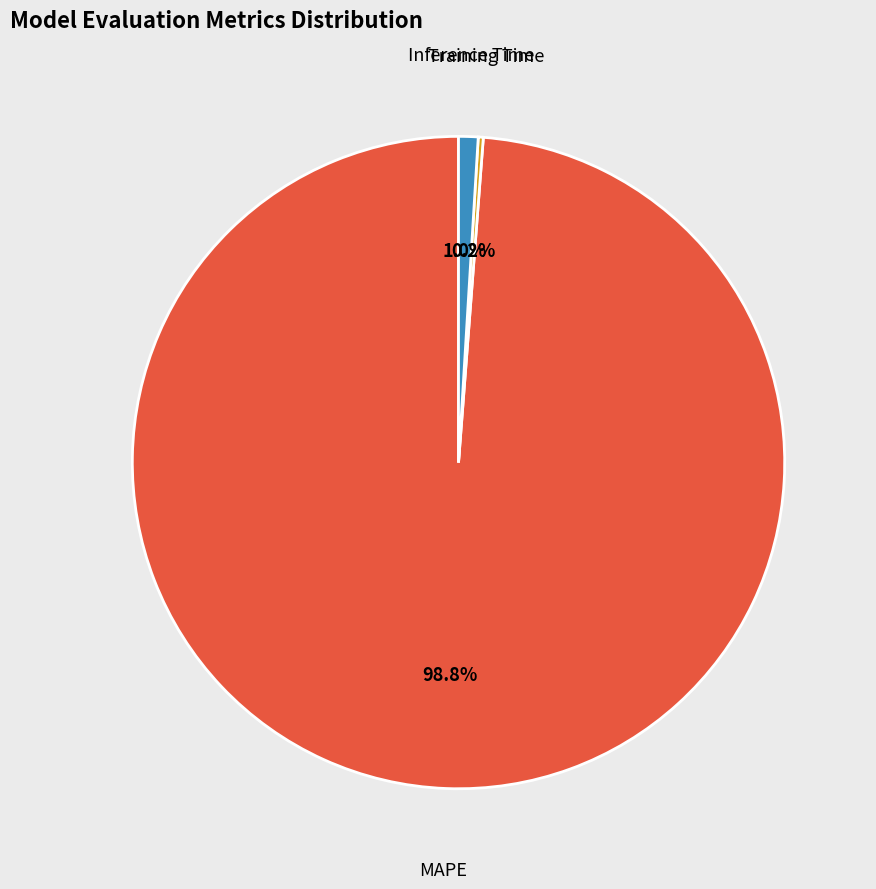

What is the largest slice in the pie chart?

MAPE